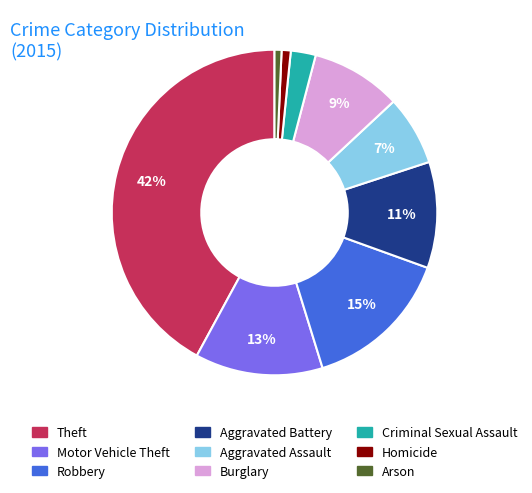

Count the number of slices in the pie.

9